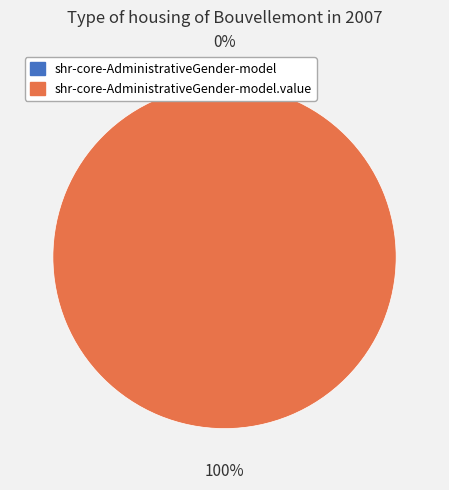

To the nearest percent, what is the difference between the largest and smallest slice percentages?

100%